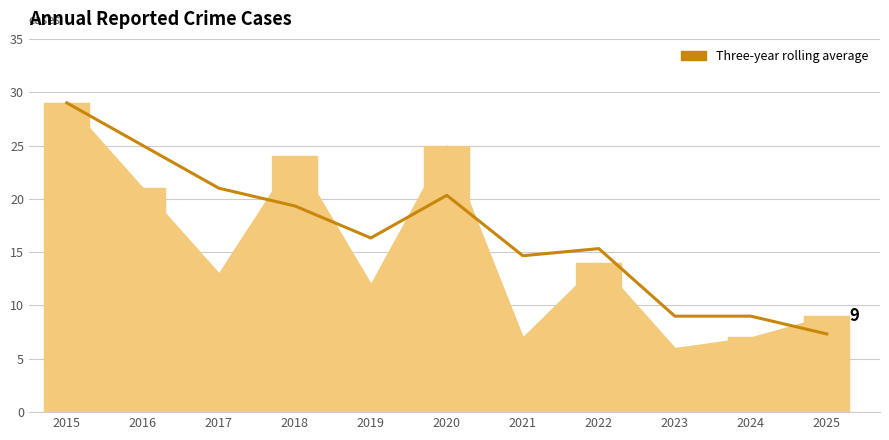

Reading left to right, list all the values displayed in this chart.

29.0	25.0	21.0	19.3	16.3	20.3	14.7	15.3	9.0	9.0	7.3